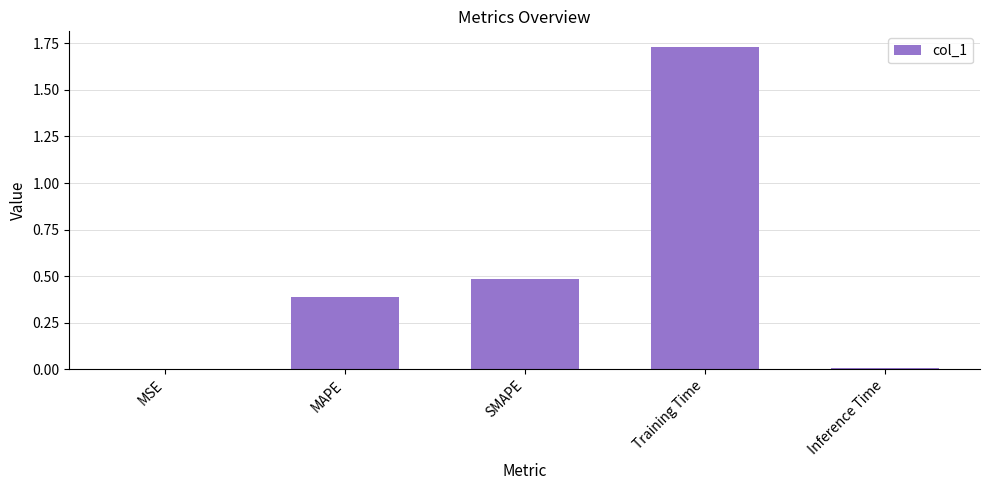

Is it true that the value at SMAPE is 0.5?

True